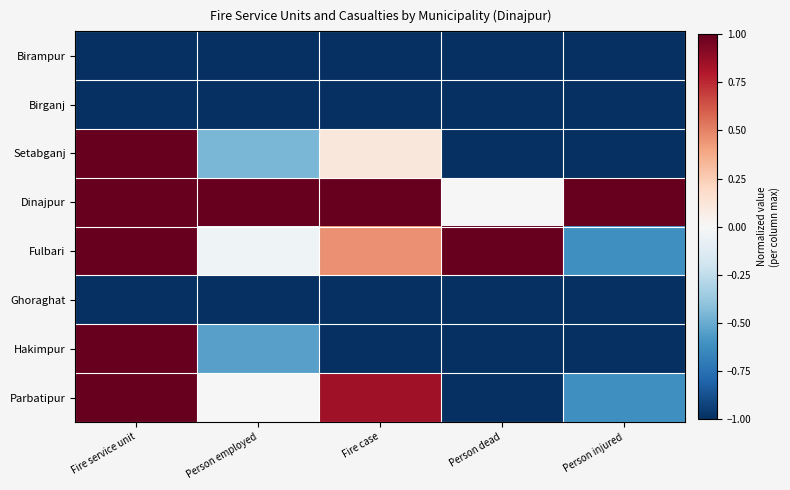

Between Fire service unit and Person injured, which series saw the biggest shift?

Setabganj